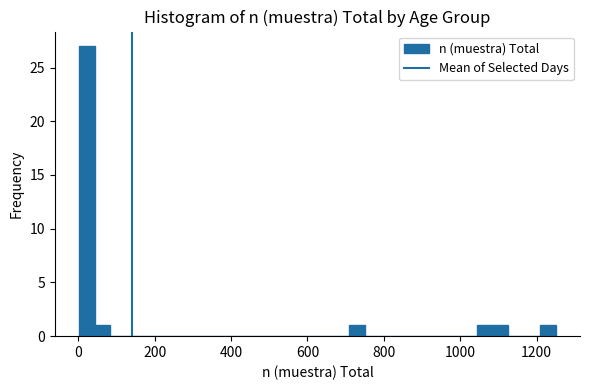

Around what value on the x-axis is the tallest bar? Give the approximate position of its centre, as read against the axis.

20